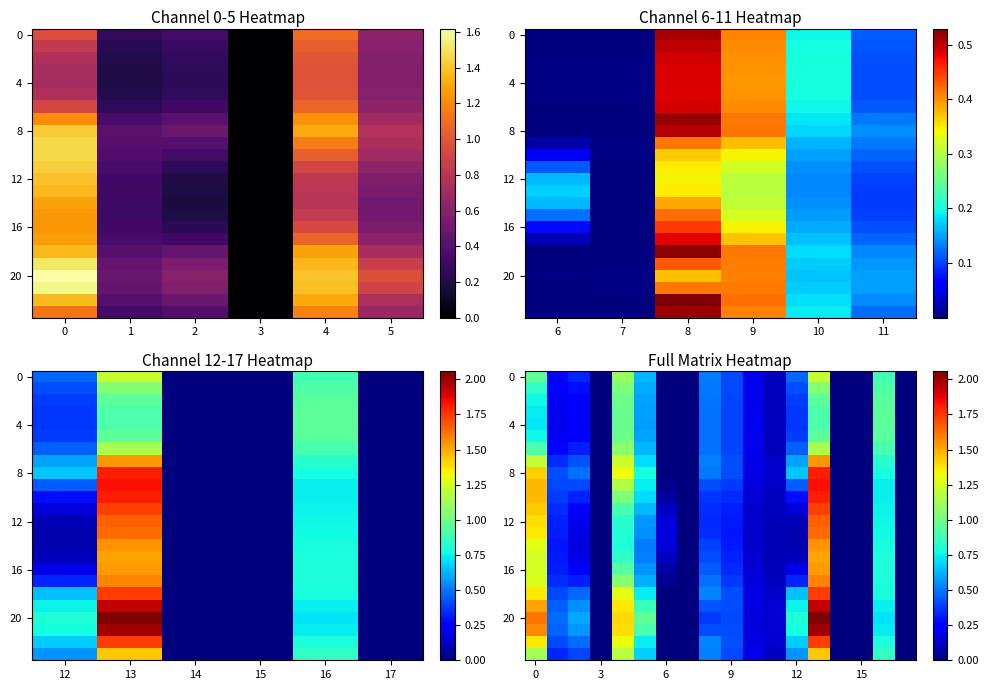

At how many categories does at least one series exceed 1?

3